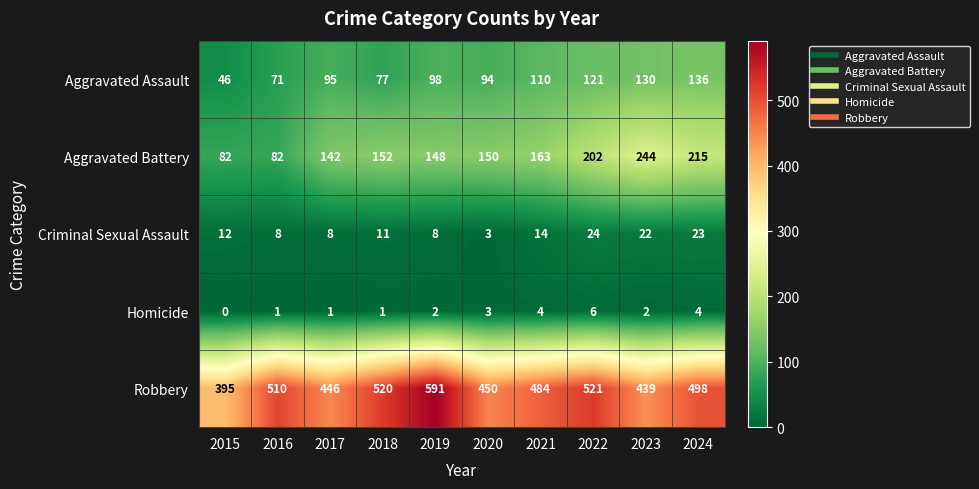

What is the maximum value shown in the chart?

591